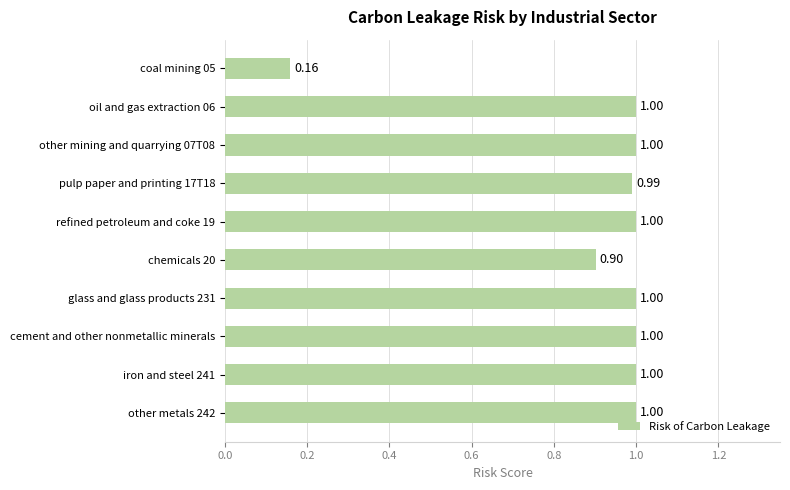

Which has a higher value, other metals 242 or chemicals 20?

other metals 242